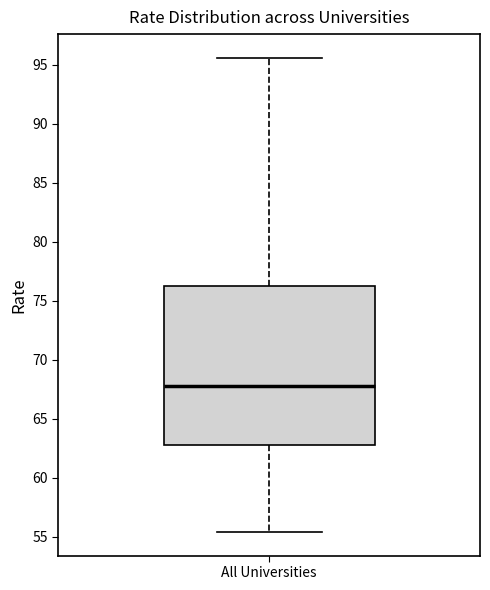

Where does the median line of the box for All Universities sit on the y-axis? The values are not printed on the chart, so give them approximately, as read against the axis.

68.0